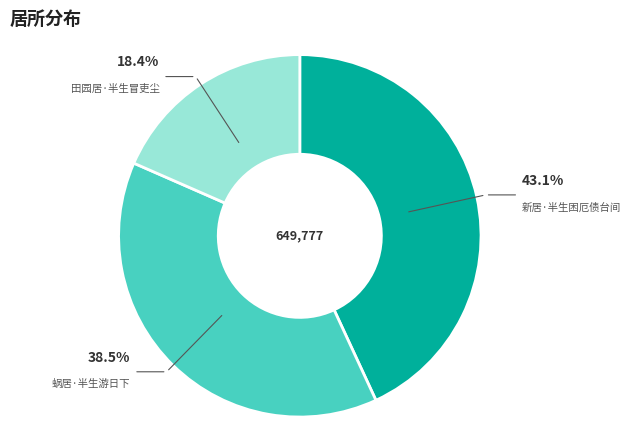

How many slices are in this pie chart?

3